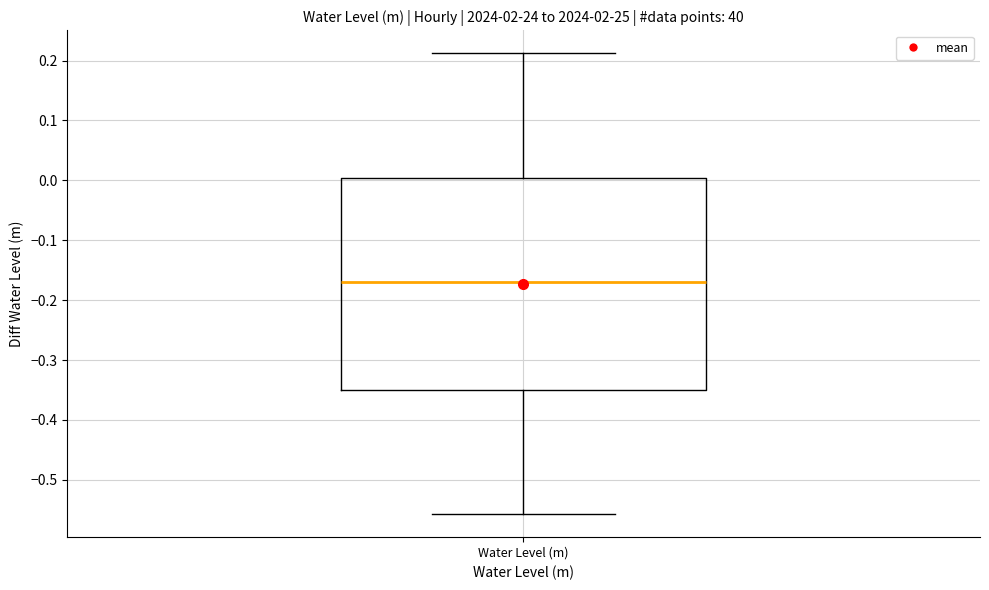

Read this box plot against the y-axis: the position of the median line, the range covered by the box, and the ends of both whiskers. The values are not printed on the chart, so give them approximately, as read against the axis.

median -0.17, box -0.35 to 0.00, whiskers -0.56 to 0.21